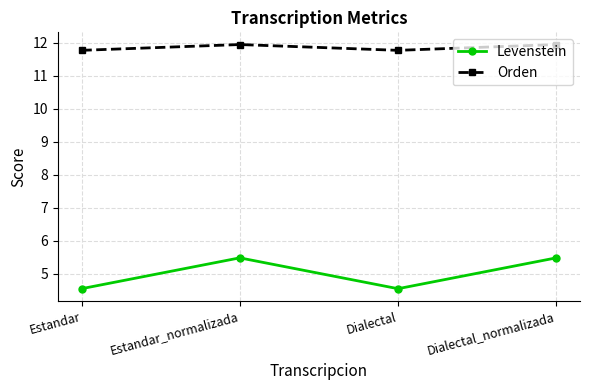

What is the minimum value shown in the chart?

4.5